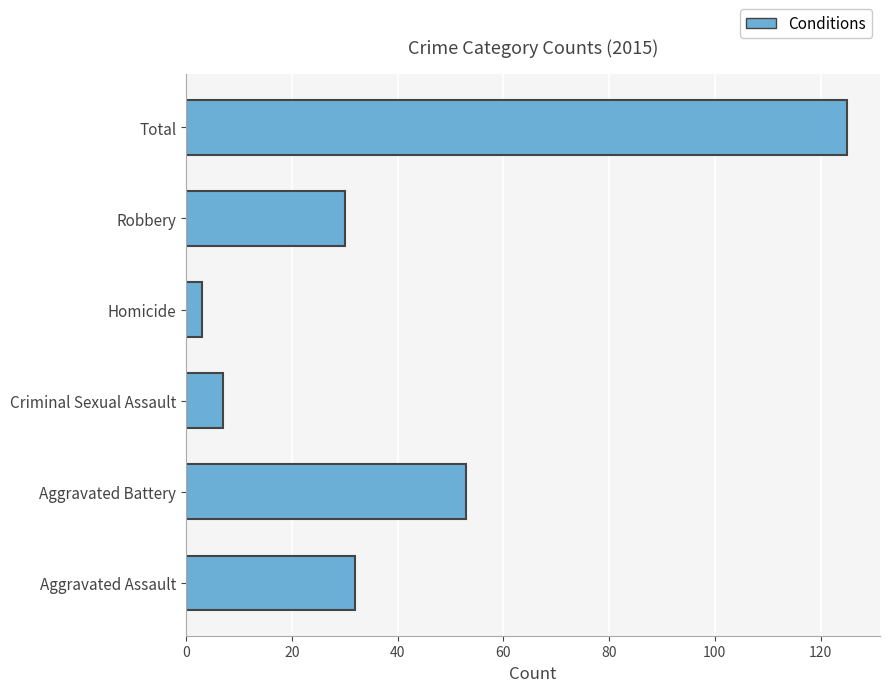

Which has a higher value, Robbery or Homicide?

Robbery